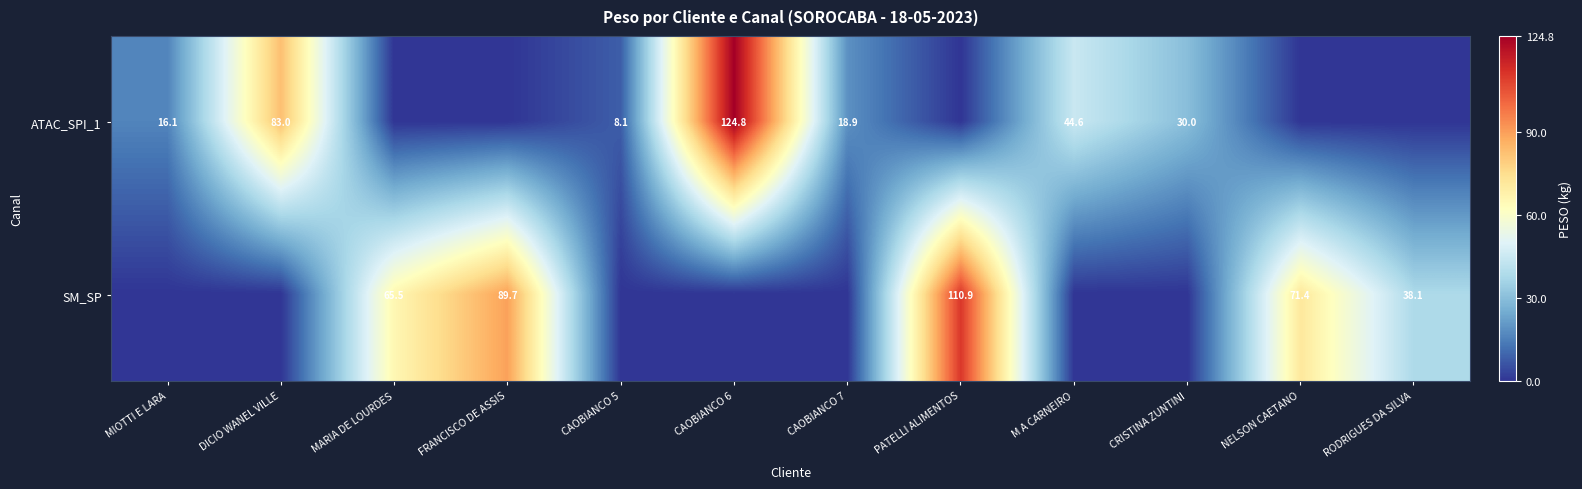

True or false: ATAC_SPI_1 has a value of 44.6 at M A CARNEIRO.

True